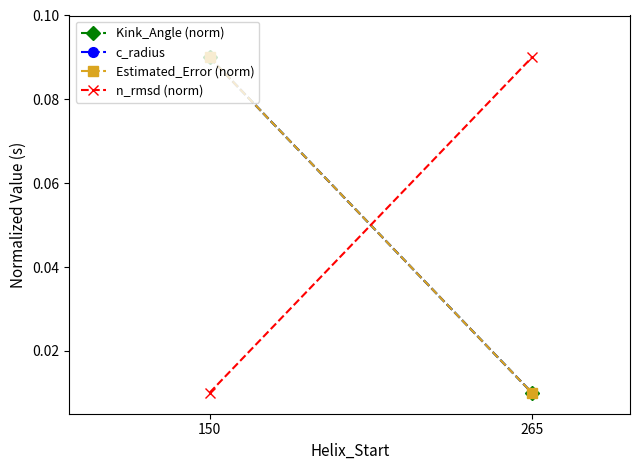

At which category is the sum across all series the highest?

150